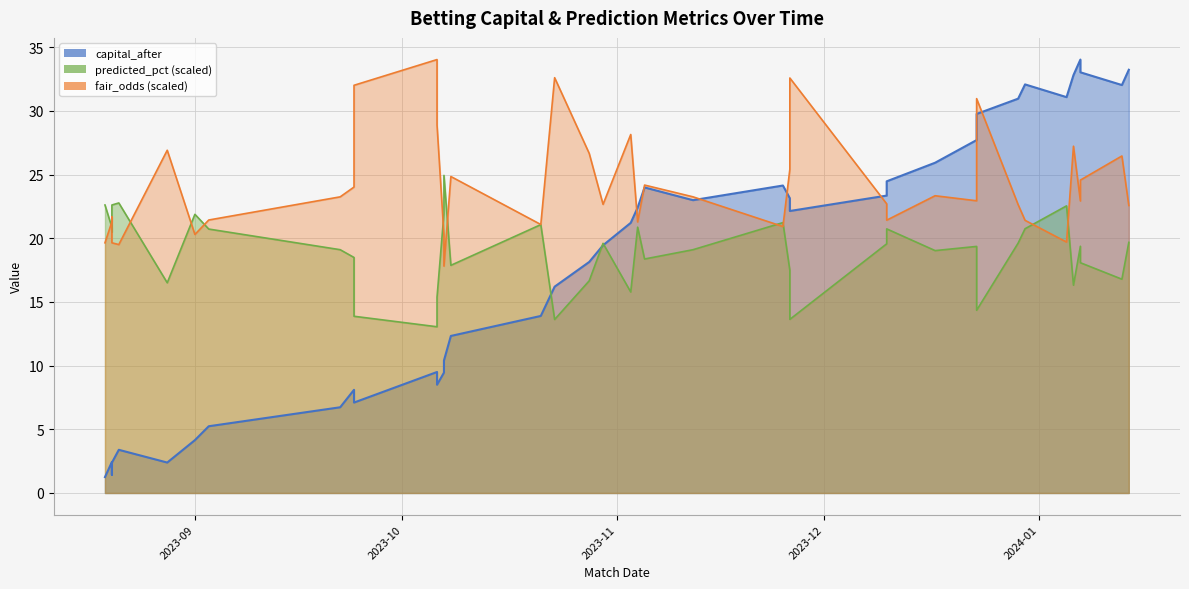

Where do capital_after and fair_odds first cross each other?

2023-11-03 and 2023-11-04